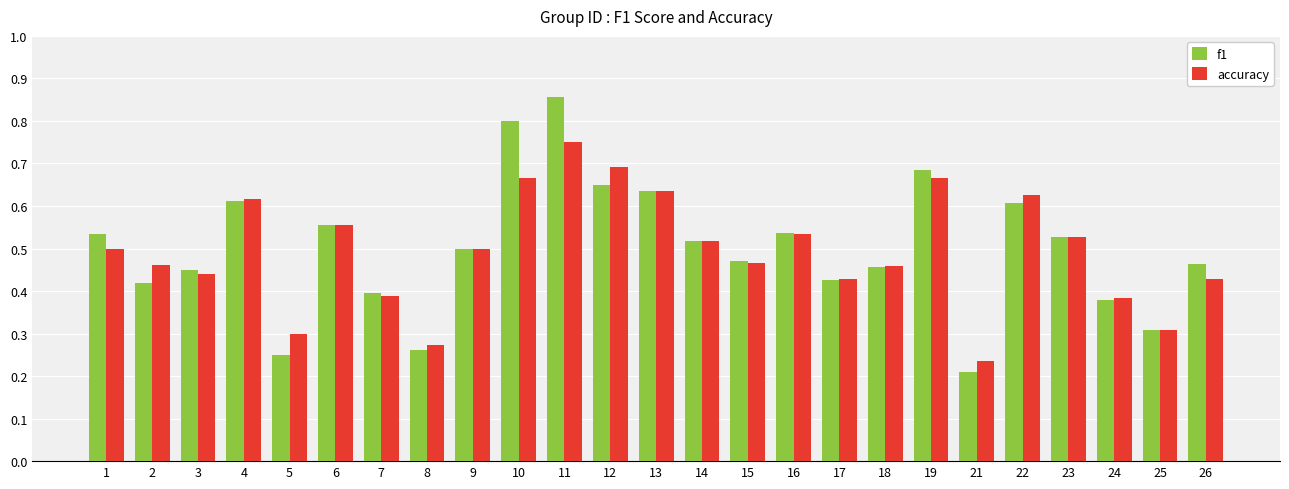

Rank the series by their maximum value, from highest to lowest.

f1, accuracy